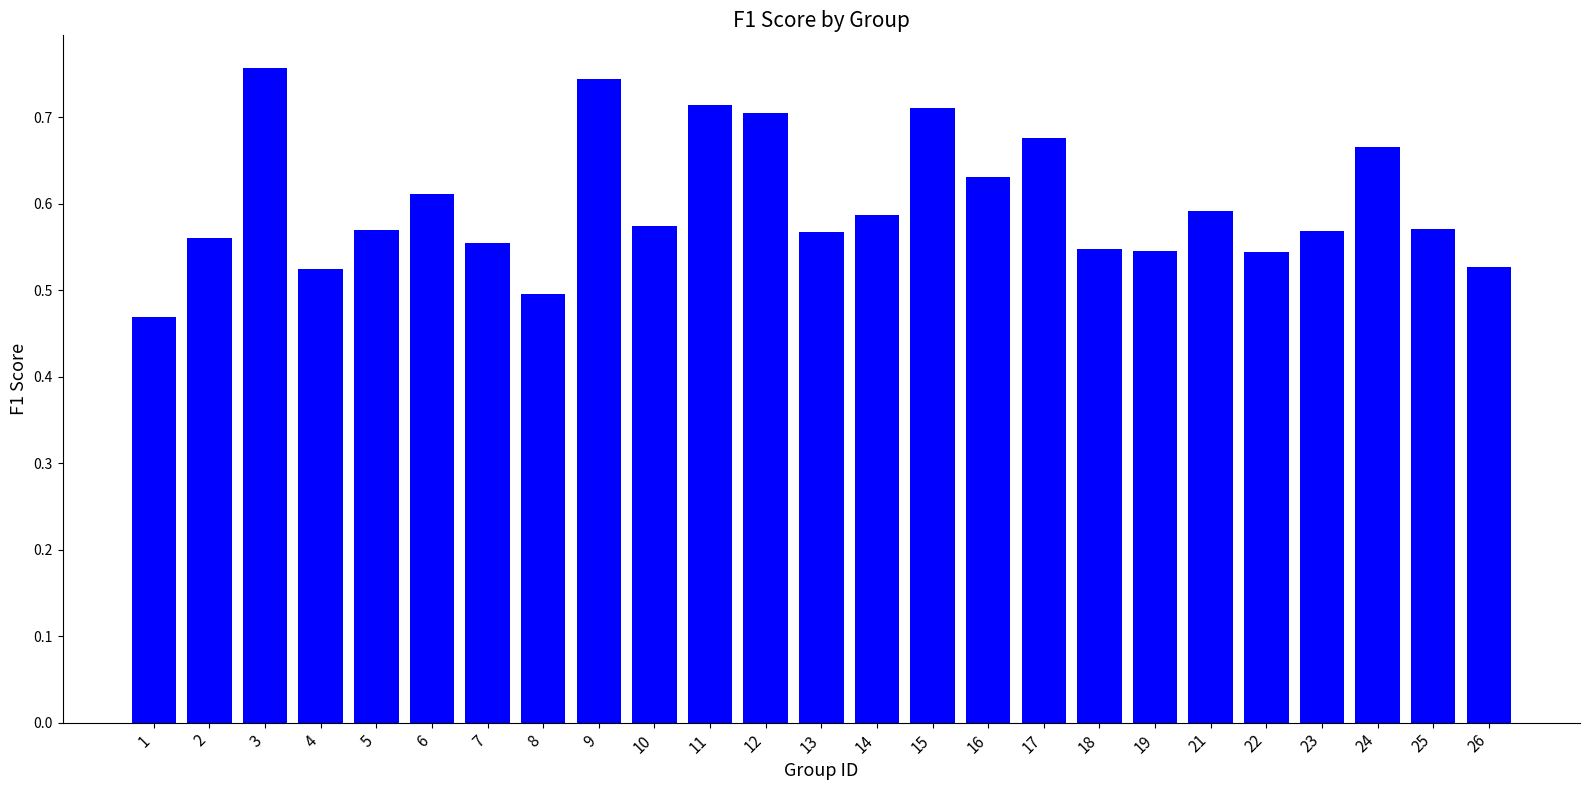

Count the values in the range 0 to 1.

25